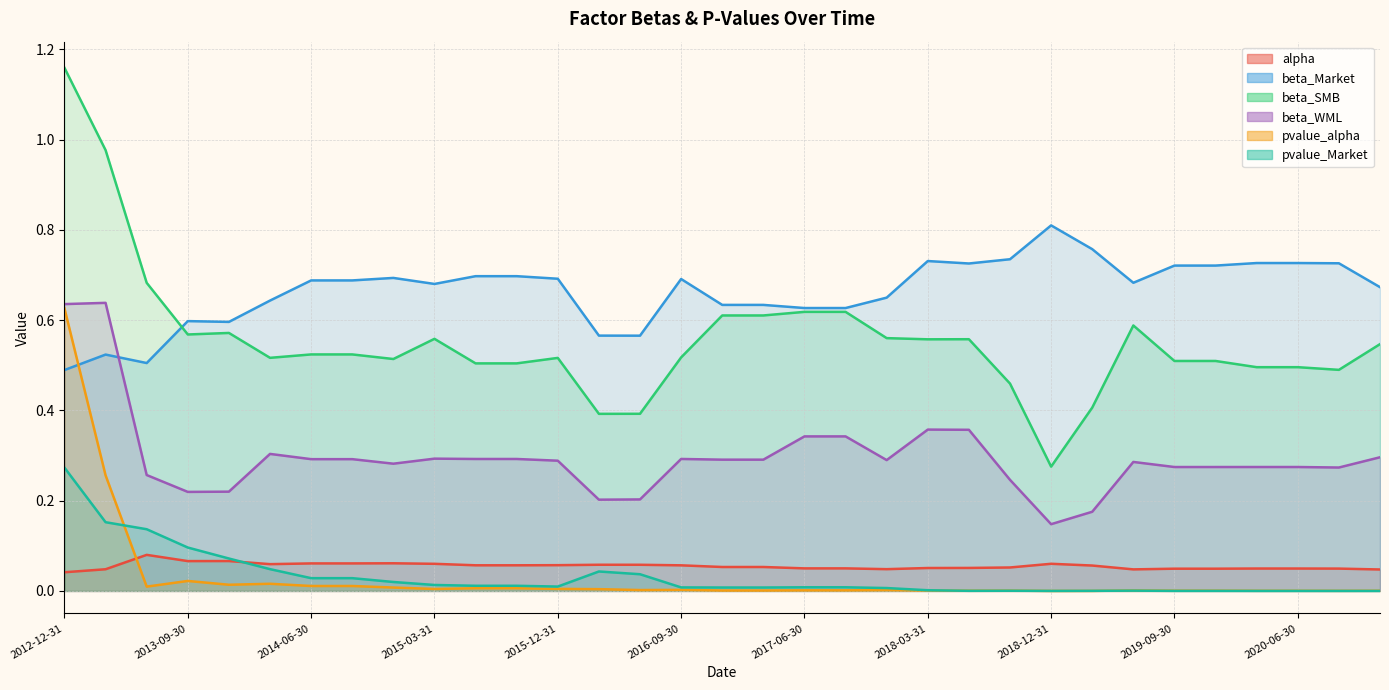

Does the chart display data point markers on the line(s)?

No